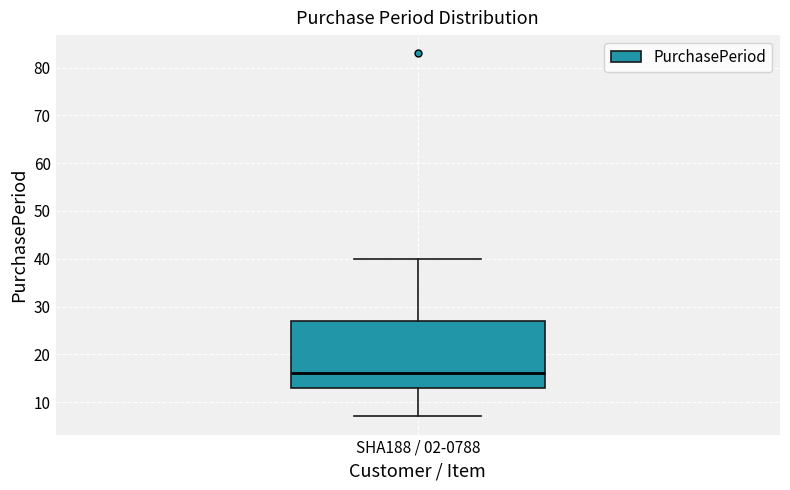

Transcribe this box plot: give where the median line is, the range the box spans, and where the two whiskers end, as read against the y-axis. The values are not printed on the chart, so give them approximately, as read against the axis.

median 16, box 13 to 27, whiskers 7 to 40